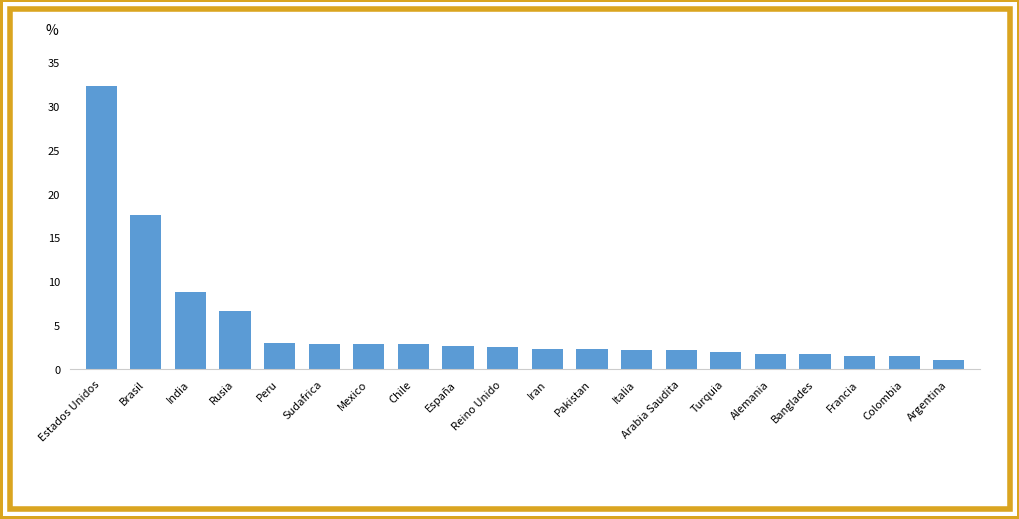

Approximately how many times larger is the value at Reino Unido compared to Rusia?

0.4